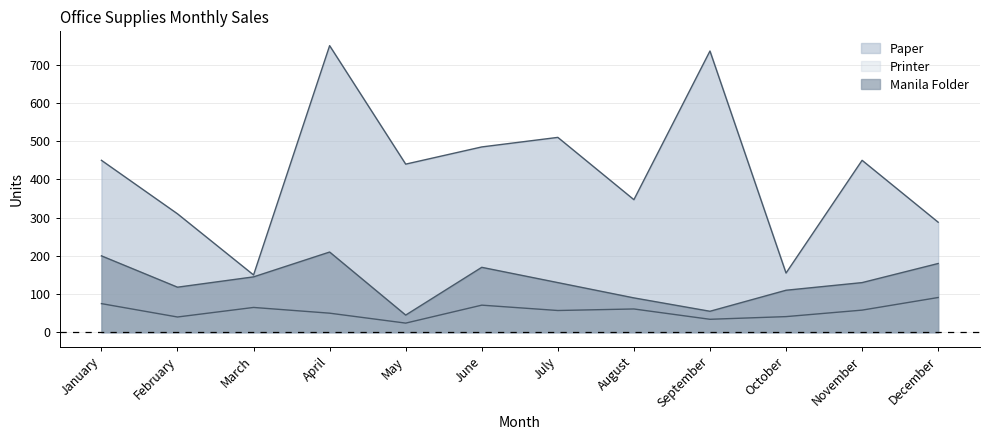

Where does the Paper series first go above 450?

April